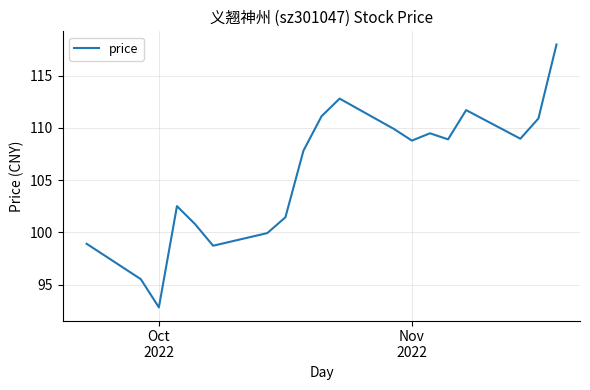

What is the difference between the maximum and minimum values?

25.2